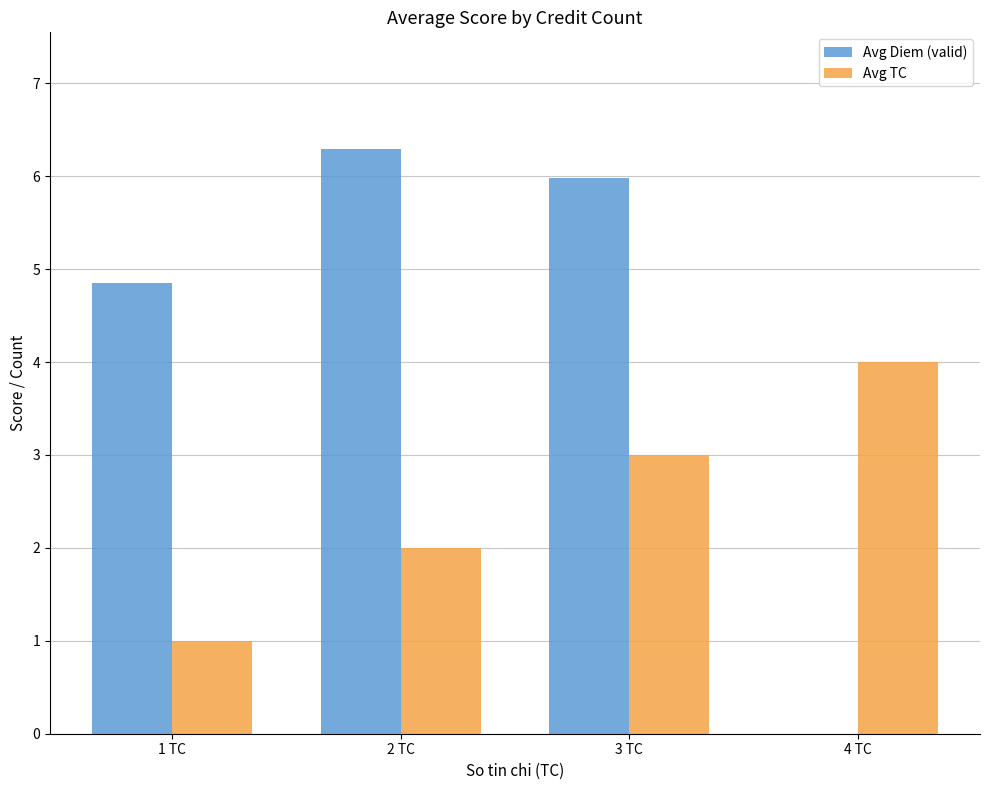

Are the bars horizontal?

No